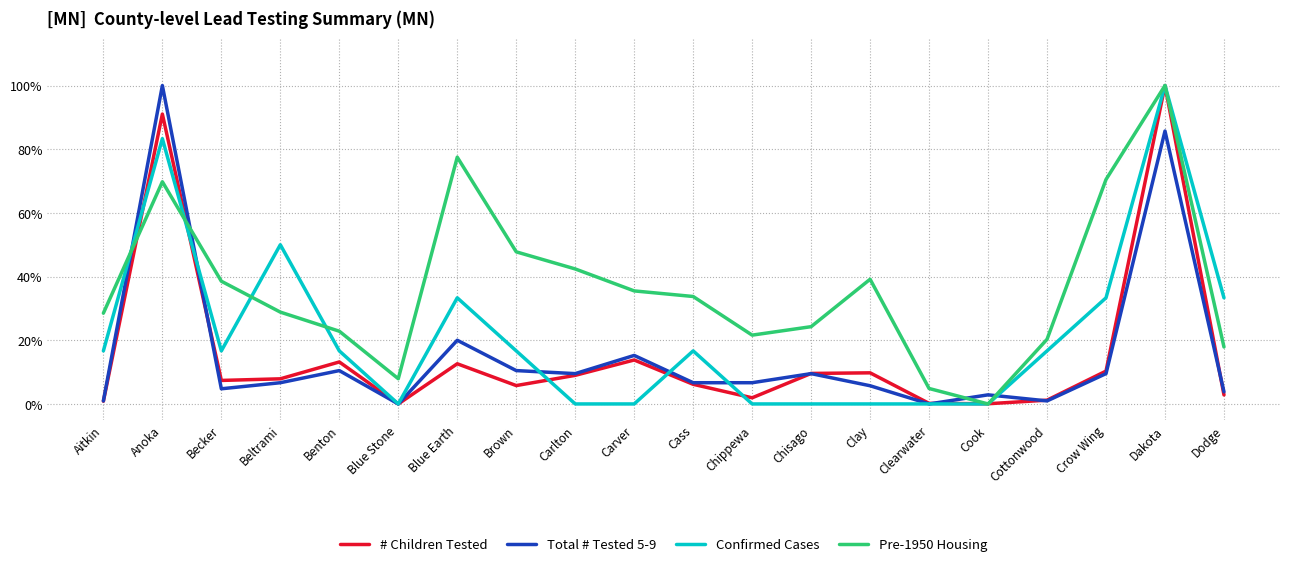

What is the sum of all Pre-1950 Housing values?

7.3